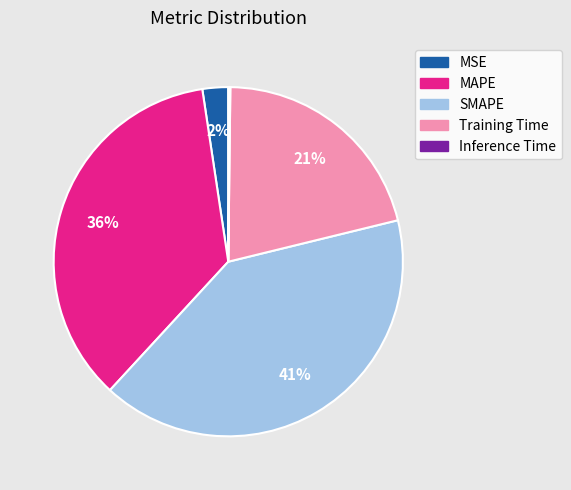

To the nearest percent, what portion does Training Time represent?

21%